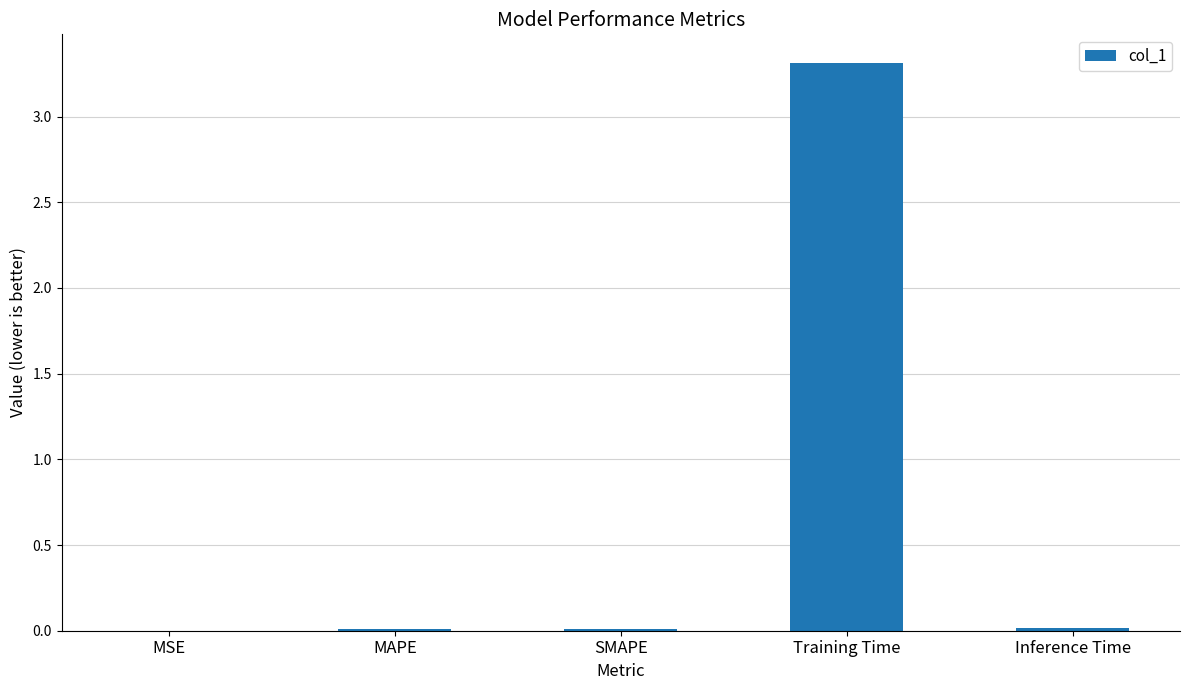

Which category has the highest value across all series?

Training Time